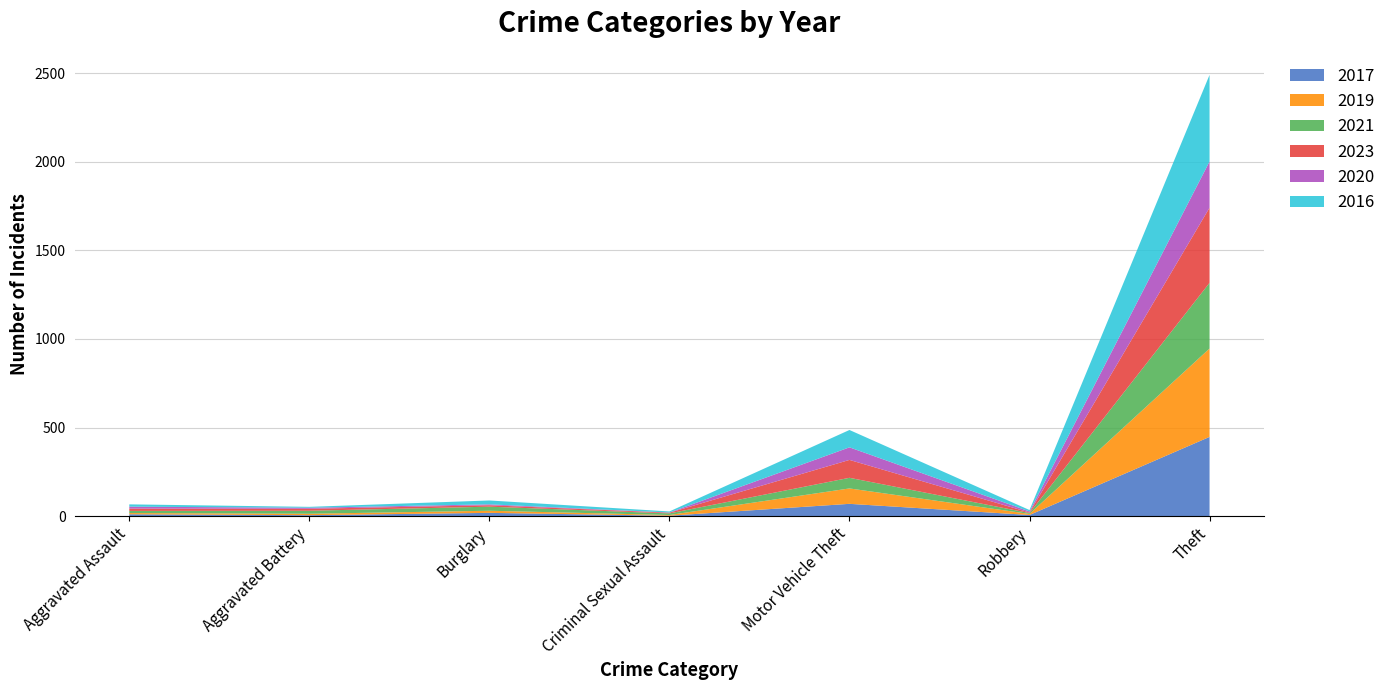

Reading left to right, transcribe all the data shown in this chart.

2017: Aggravated Assault=10	Aggravated Battery=5	Burglary=18	Criminal Sexual Assault=2	Motor Vehicle Theft=69	Robbery=6	Theft=447
2019: Aggravated Assault=7	Aggravated Battery=8	Burglary=12	Criminal Sexual Assault=4	Motor Vehicle Theft=87	Robbery=6	Theft=499
2021: Aggravated Assault=12	Aggravated Battery=17	Burglary=23	Criminal Sexual Assault=9	Motor Vehicle Theft=60	Robbery=5	Theft=371
2023: Aggravated Assault=13	Aggravated Battery=11	Burglary=8	Criminal Sexual Assault=4	Motor Vehicle Theft=101	Robbery=3	Theft=424
2020: Aggravated Assault=11	Aggravated Battery=6	Burglary=5	Criminal Sexual Assault=1	Motor Vehicle Theft=71	Robbery=6	Theft=261
2016: Aggravated Assault=13	Aggravated Battery=5	Burglary=22	Criminal Sexual Assault=6	Motor Vehicle Theft=98	Robbery=8	Theft=489